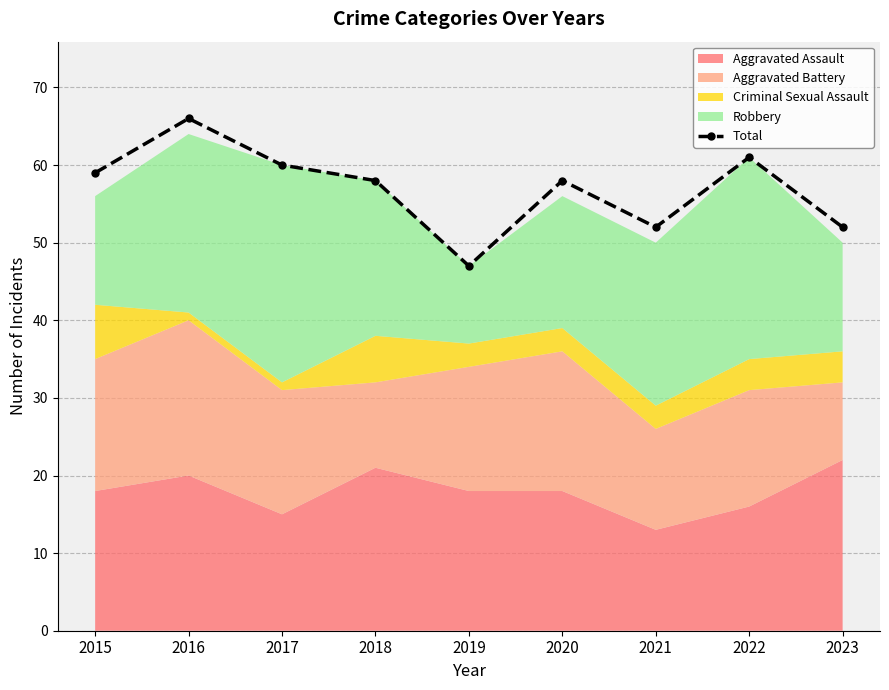

Which label corresponds to the smallest value in the chart?

2019